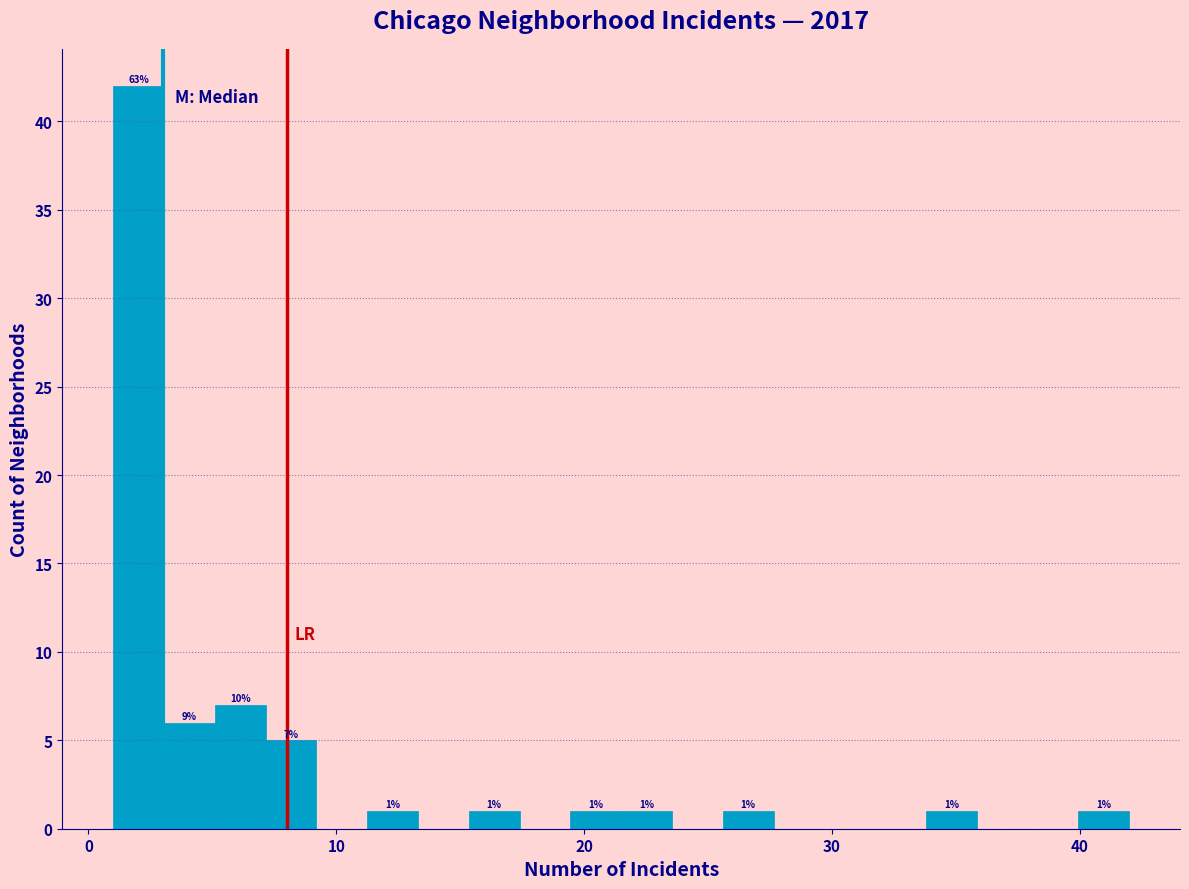

Read against the x-axis, roughly where is the centre of the tallest bar?

2